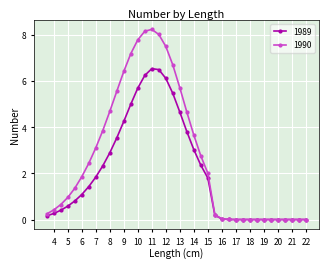

What is the greatest value displayed?

8.2